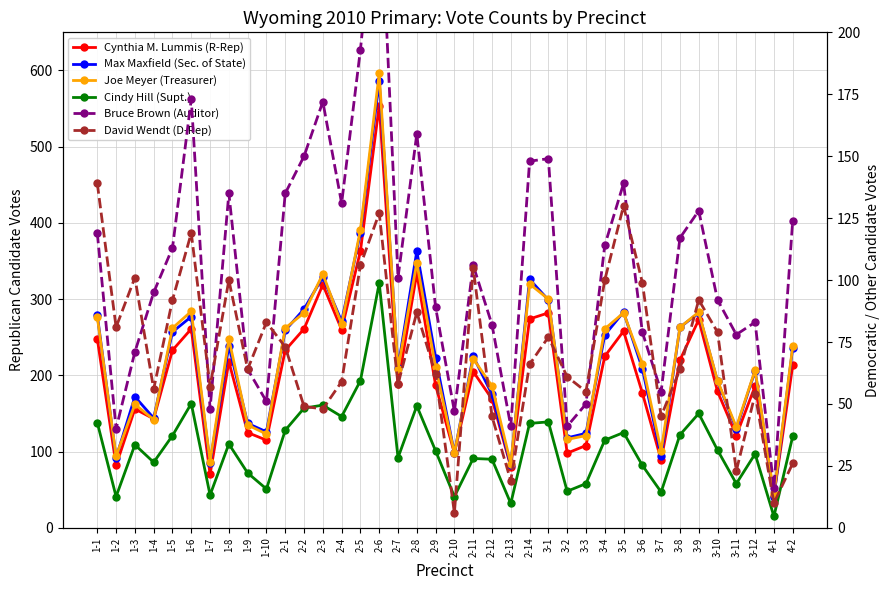

After their last crossing, which series has the higher values: Bruce Brown (Auditor) or David Wendt (D-Rep)?

Bruce Brown (Auditor)